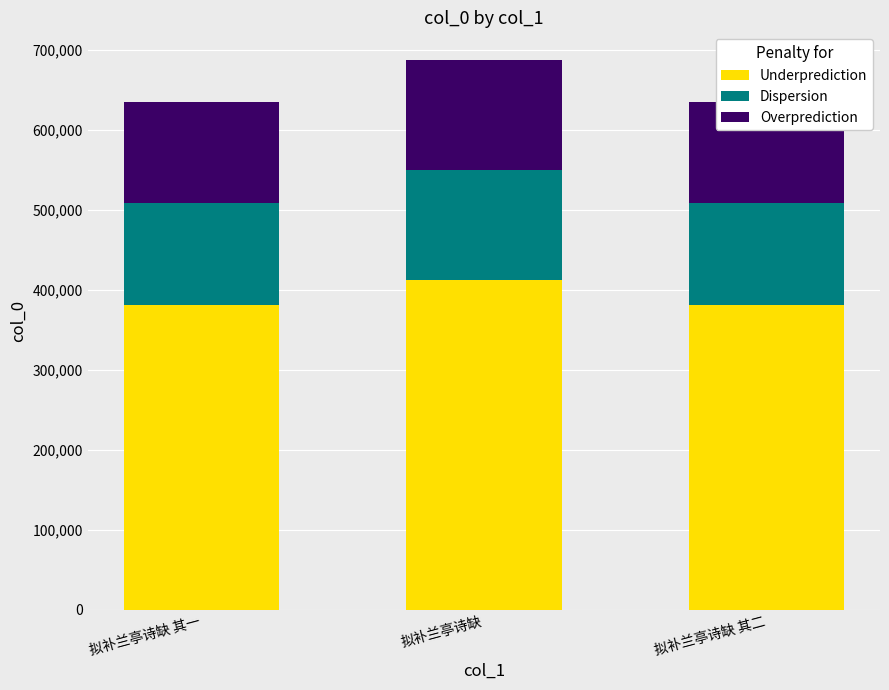

What are all the series names shown in the legend?

Underprediction, Dispersion, Overprediction